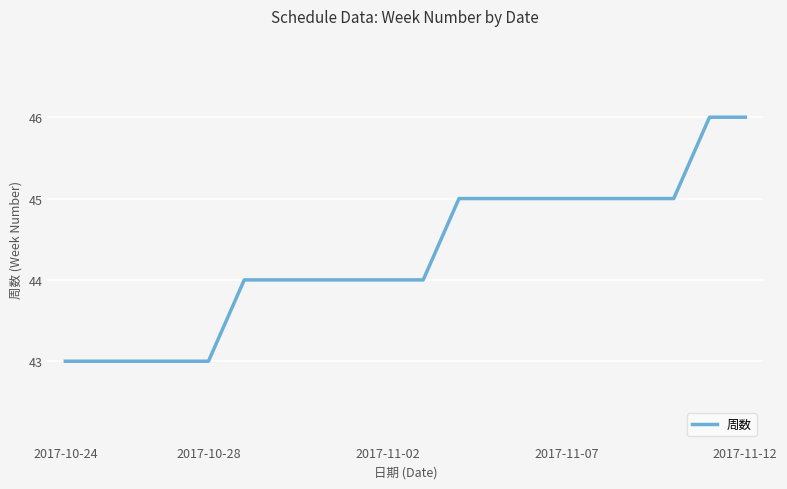

What is the difference between the maximum and minimum values?

3